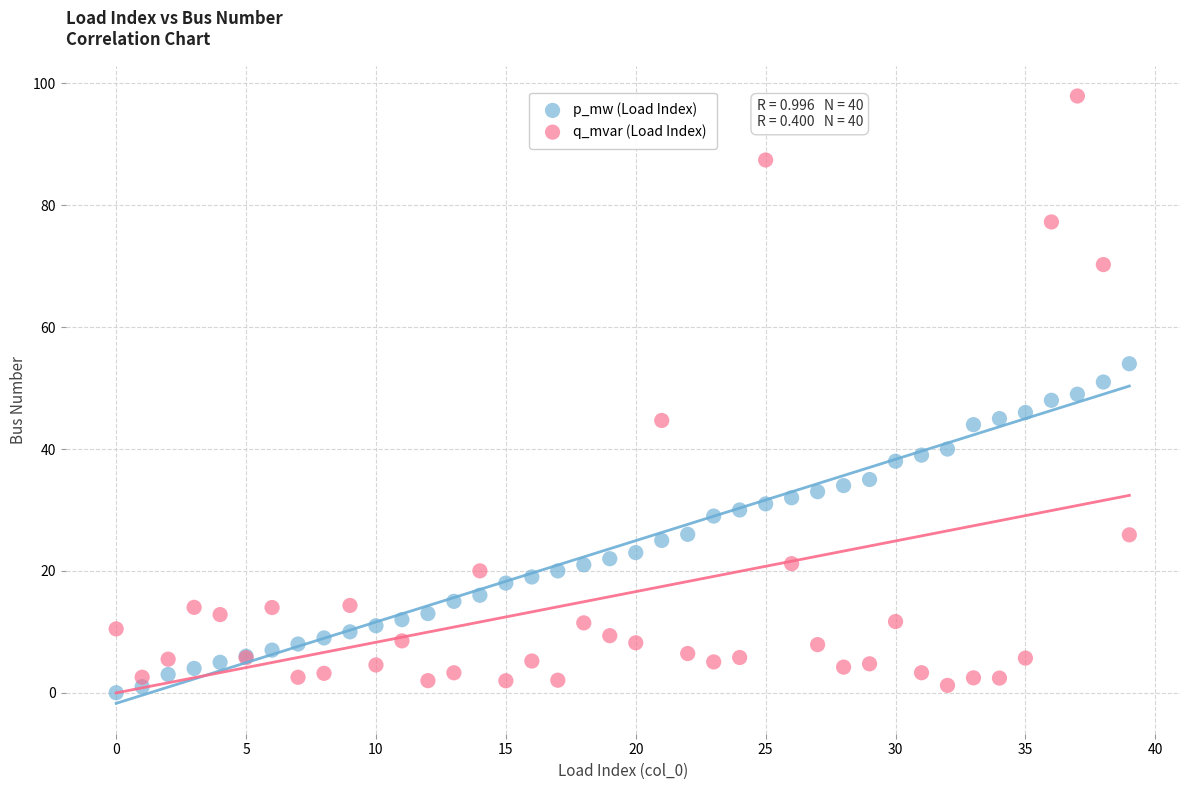

Which series reaches the minimum Y coordinate?

p_mw (Load Index)